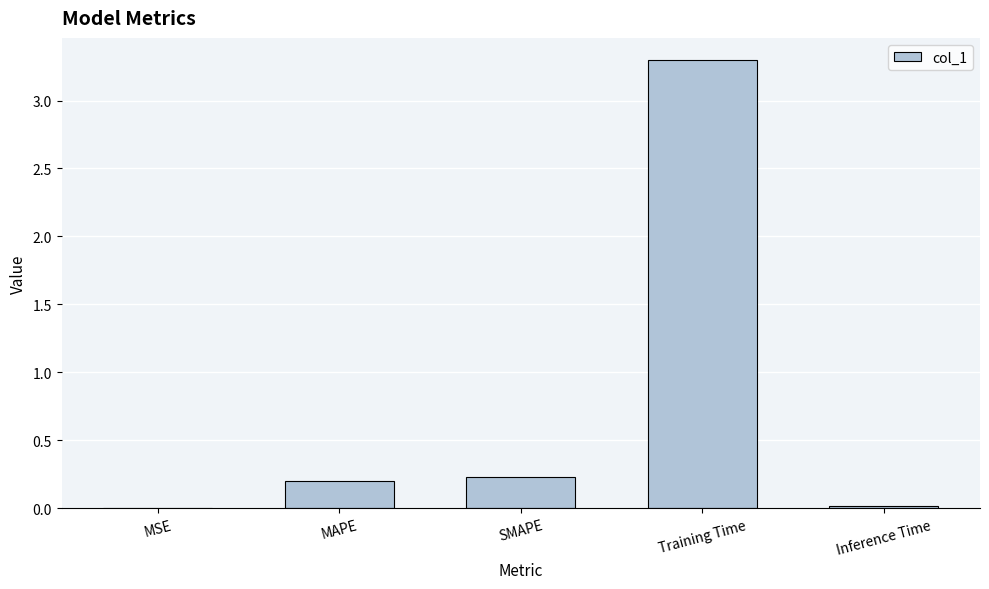

Which category has the highest value across all series?

Training Time